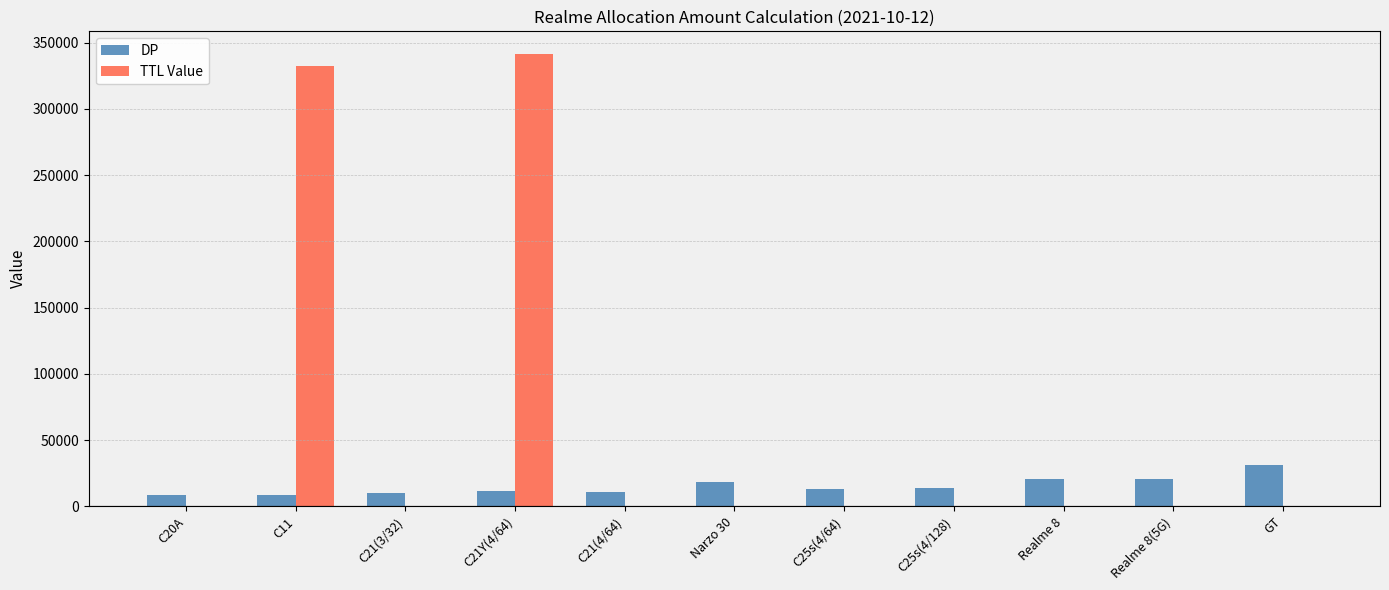

At which label does TTL Value reach its peak?

C21Y(4/64)